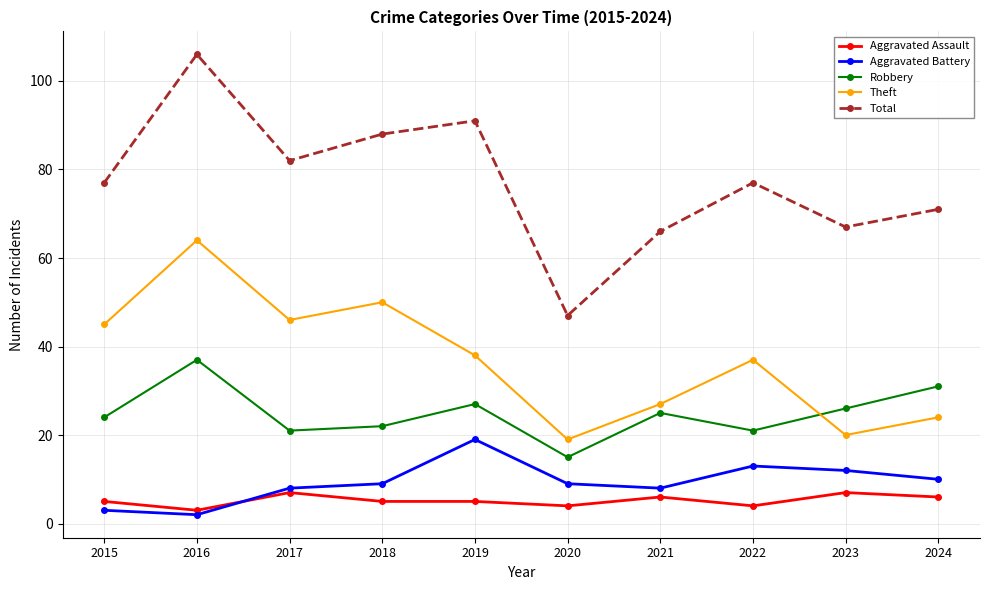

What is the sum of all Total values?

772